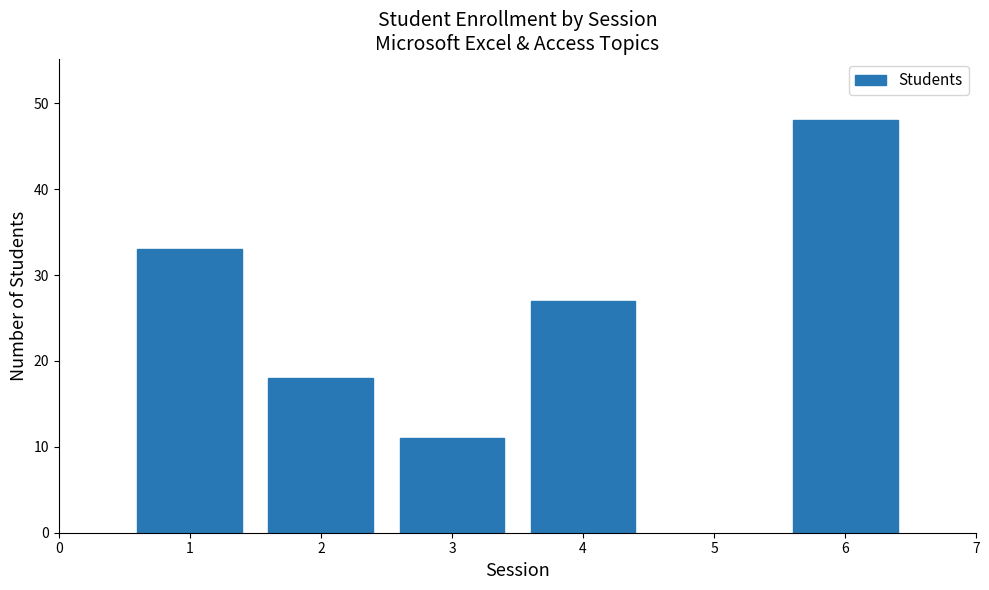

Reading left to right, list all the values displayed in this chart.

1=33	2=18	3=11	4=27	6=48